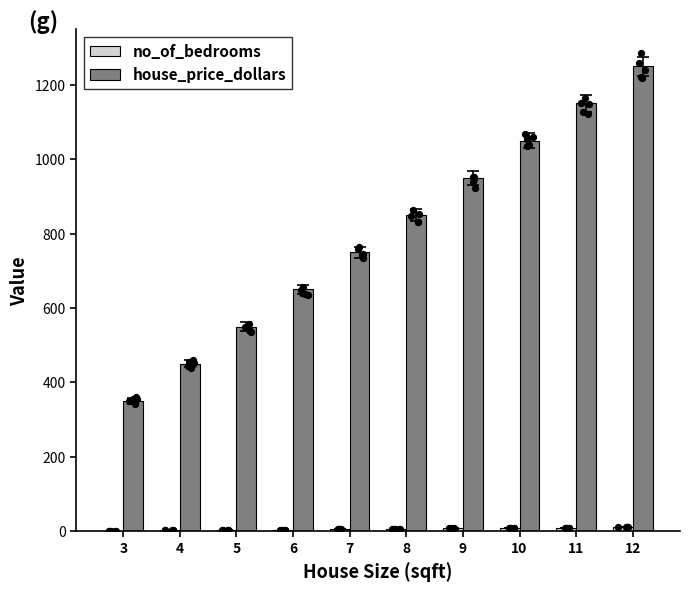

Which series has the largest total across all categories?

house_price_dollars